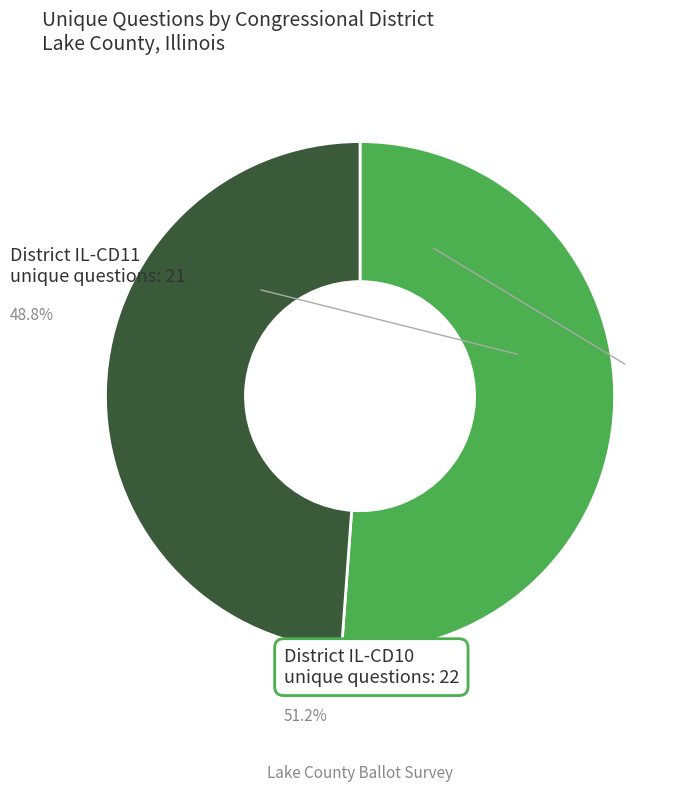

Is there a majority slice in this chart?

Yes